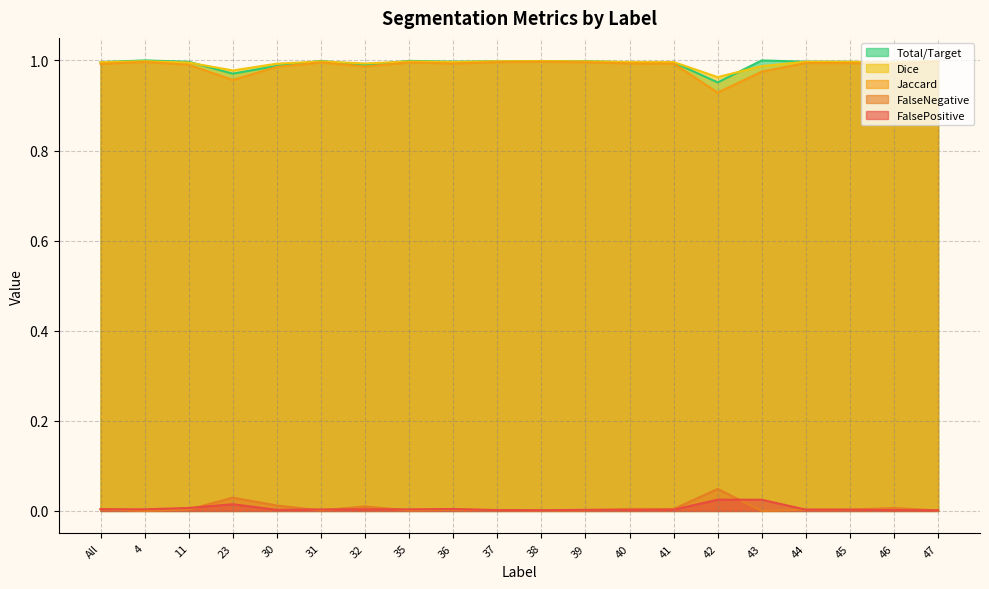

What is the label of the 4th point from the right?

44